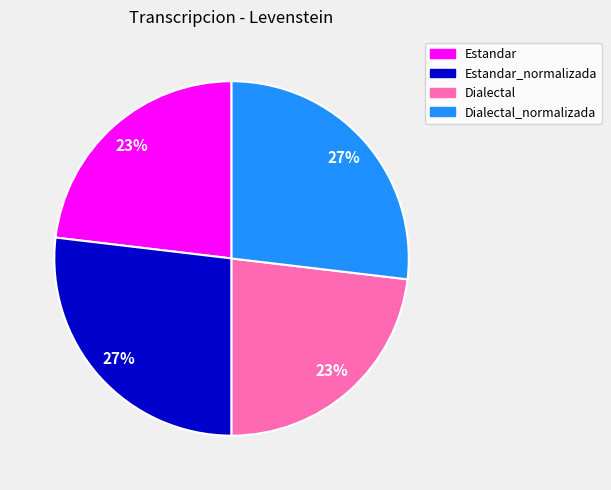

Is there a majority slice in this chart?

No